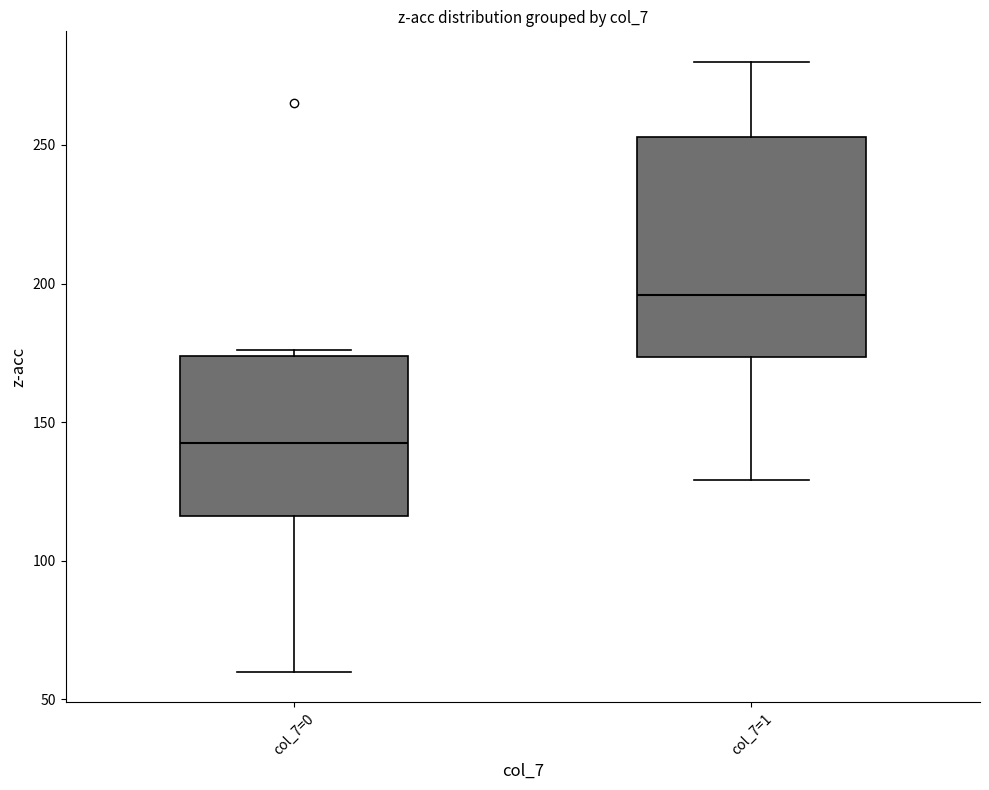

Reading left to right, transcribe this box plot: for each box, give where its median line is, the range the box spans, and where its two whiskers end, as read against the y-axis. The values are not printed on the chart, so give them approximately, as read against the axis.

col_7=0: median 145, box 115 to 175, whiskers 60 to 175 (just above the box's upper edge)
col_7=1: median 195, box 175 to 255, whiskers 130 to 280